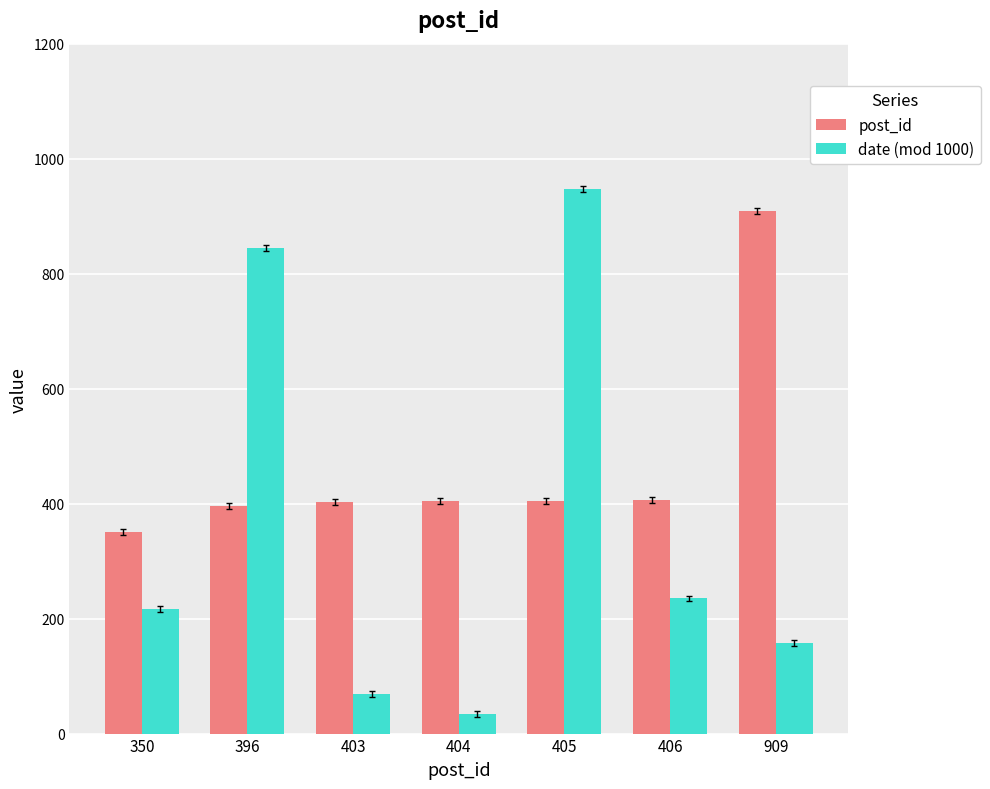

Are the bars horizontal?

No